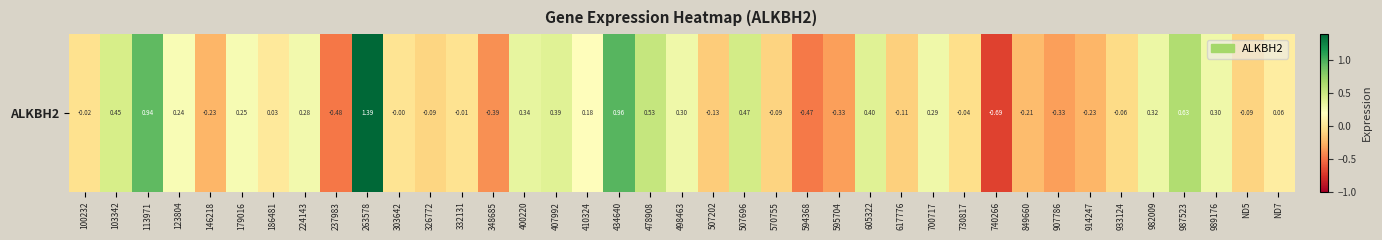

Is it true that the value at 914247 is -0.1?

False